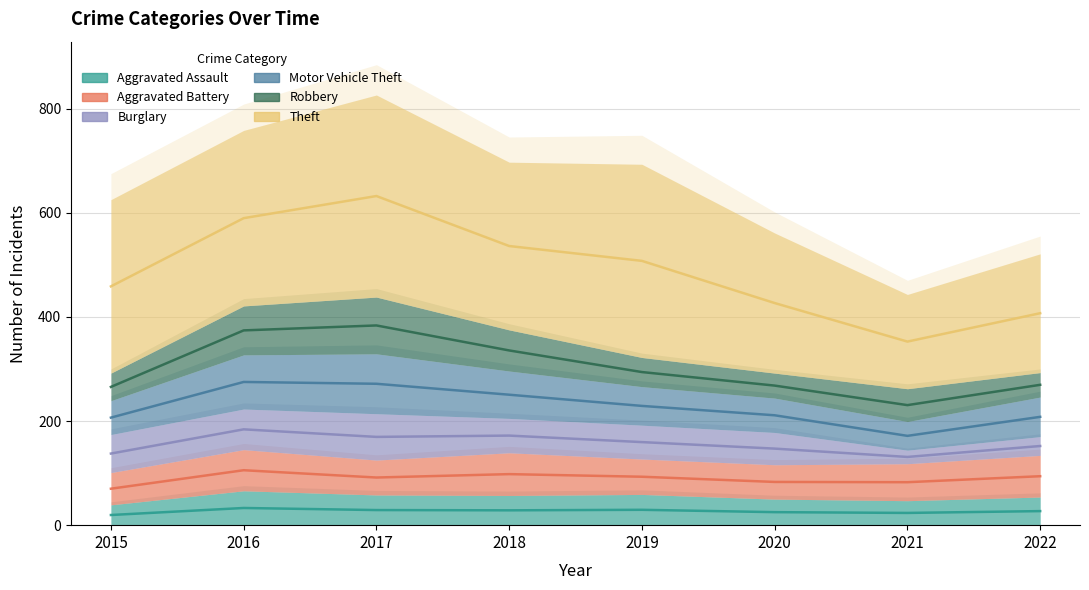

What is the value of the Aggravated Battery point at the 1st from the left?

62